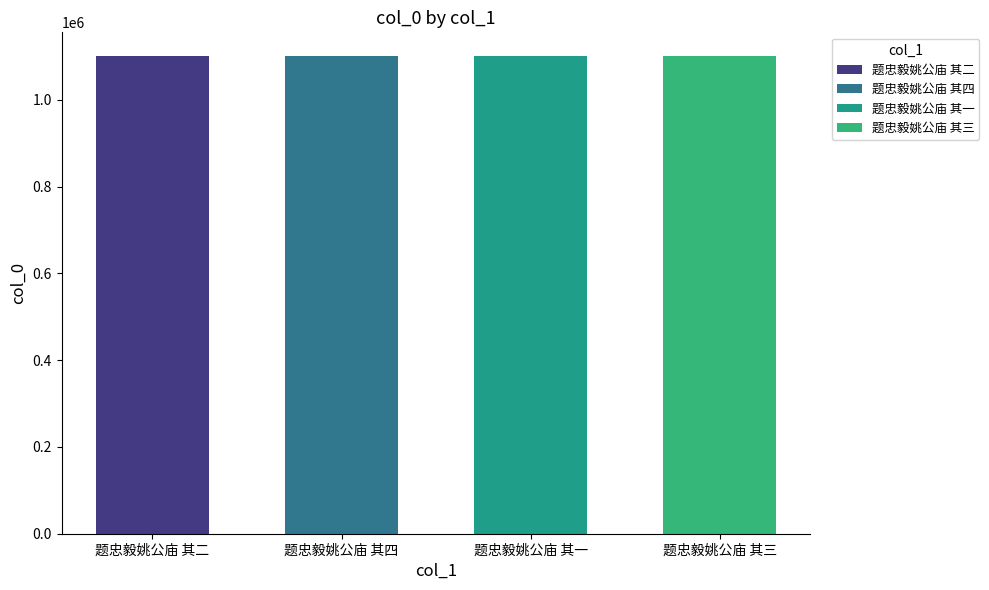

What is the sum of the values at 题忠毅姚公庙 其二 and 题忠毅姚公庙 其四?

2200846